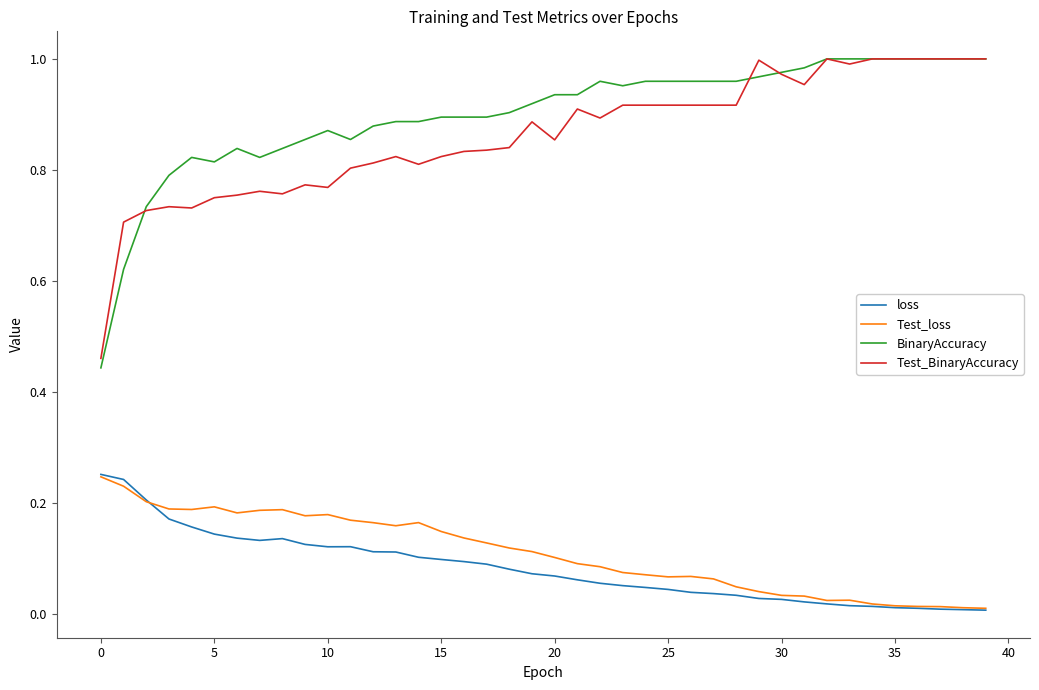

Which series has the widest spread of values?

BinaryAccuracy